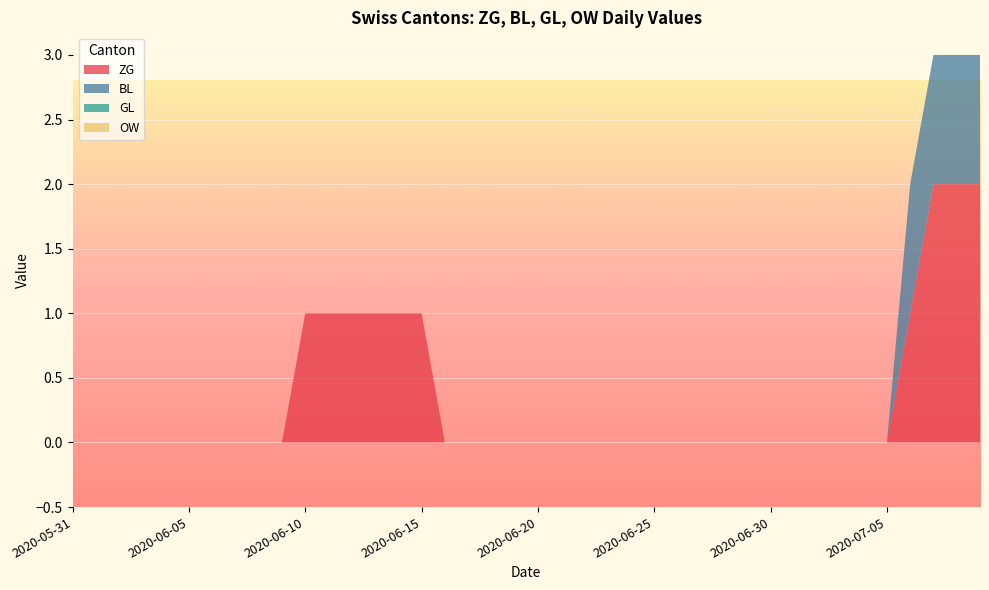

Reading left to right, extract all data points from this chart.

ZG: 2020-05-31=0	2020-06-01=0	2020-06-02=0	2020-06-03=0	2020-06-04=0	2020-06-05=0	2020-06-06=0	2020-06-07=0	2020-06-08=0	2020-06-09=0	2020-06-10=1	2020-06-11=1	2020-06-12=1	2020-06-13=1	2020-06-14=1	2020-06-15=1	2020-06-16=0	2020-06-17=0	2020-06-18=0	2020-06-19=0	2020-06-20=0	2020-06-21=0	2020-06-22=0	2020-06-23=0	2020-06-24=0	2020-06-25=0	2020-06-26=0	2020-06-27=0	2020-06-28=0	2020-06-29=0	2020-06-30=0	2020-07-01=0	2020-07-02=0	2020-07-03=0	2020-07-04=0	2020-07-05=0	2020-07-06=1	2020-07-07=2	2020-07-08=2	2020-07-09=2
BL: 2020-05-31=0	2020-06-01=0	2020-06-02=0	2020-06-03=0	2020-06-04=0	2020-06-05=0	2020-06-06=0	2020-06-07=0	2020-06-08=0	2020-06-09=0	2020-06-10=0	2020-06-11=0	2020-06-12=0	2020-06-13=0	2020-06-14=0	2020-06-15=0	2020-06-16=0	2020-06-17=0	2020-06-18=0	2020-06-19=0	2020-06-20=0	2020-06-21=0	2020-06-22=0	2020-06-23=0	2020-06-24=0	2020-06-25=0	2020-06-26=0	2020-06-27=0	2020-06-28=0	2020-06-29=0	2020-06-30=0	2020-07-01=0	2020-07-02=0	2020-07-03=0	2020-07-04=0	2020-07-05=0	2020-07-06=1	2020-07-07=1	2020-07-08=1	2020-07-09=1
GL: 2020-05-31=0	2020-06-01=0	2020-06-02=0	2020-06-03=0	2020-06-04=0	2020-06-05=0	2020-06-06=0	2020-06-07=0	2020-06-08=0	2020-06-09=0	2020-06-10=0	2020-06-11=0	2020-06-12=0	2020-06-13=0	2020-06-14=0	2020-06-15=0	2020-06-16=0	2020-06-17=0	2020-06-18=0	2020-06-19=0	2020-06-20=0	2020-06-21=0	2020-06-22=0	2020-06-23=0	2020-06-24=0	2020-06-25=0	2020-06-26=0	2020-06-27=0	2020-06-28=0	2020-06-29=0	2020-06-30=0	2020-07-01=0	2020-07-02=0	2020-07-03=0	2020-07-04=0	2020-07-05=0	2020-07-06=0	2020-07-07=0	2020-07-08=0	2020-07-09=0
OW: 2020-05-31=0	2020-06-01=0	2020-06-02=0	2020-06-03=0	2020-06-04=0	2020-06-05=0	2020-06-06=0	2020-06-07=0	2020-06-08=0	2020-06-09=0	2020-06-10=0	2020-06-11=0	2020-06-12=0	2020-06-13=0	2020-06-14=0	2020-06-15=0	2020-06-16=0	2020-06-17=0	2020-06-18=0	2020-06-19=0	2020-06-20=0	2020-06-21=0	2020-06-22=0	2020-06-23=0	2020-06-24=0	2020-06-25=0	2020-06-26=0	2020-06-27=0	2020-06-28=0	2020-06-29=0	2020-06-30=0	2020-07-01=0	2020-07-02=0	2020-07-03=0	2020-07-04=0	2020-07-05=0	2020-07-06=0	2020-07-07=0	2020-07-08=0	2020-07-09=0